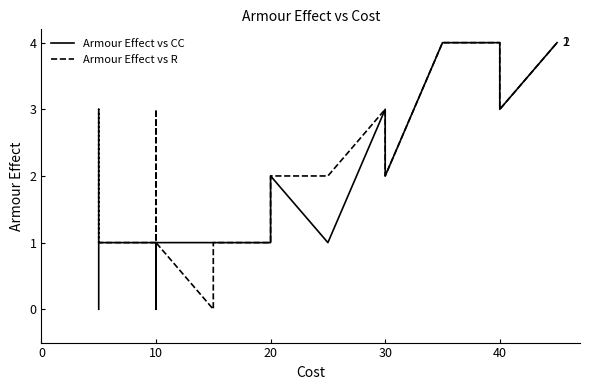

What is the difference between the second highest and minimum values in the Armour Effect vs CC series?

4